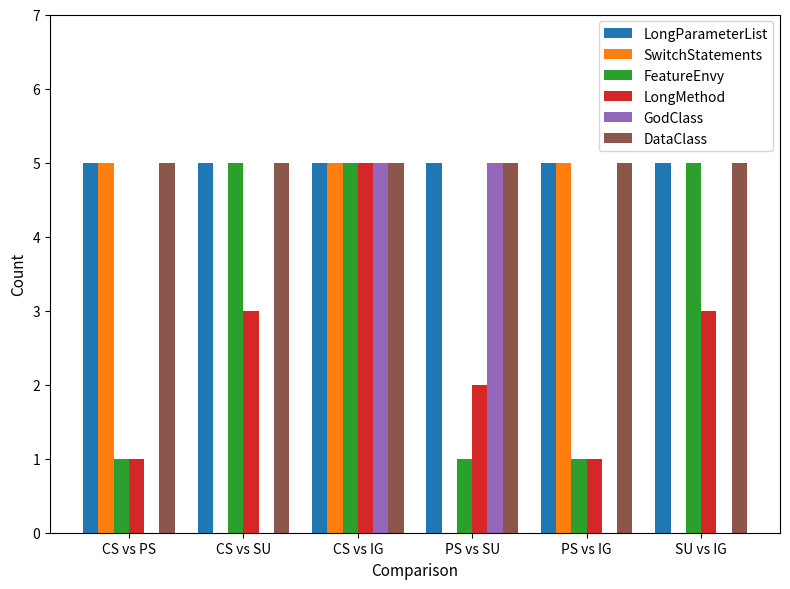

At which category is the sum across all series the highest?

CS vs IG